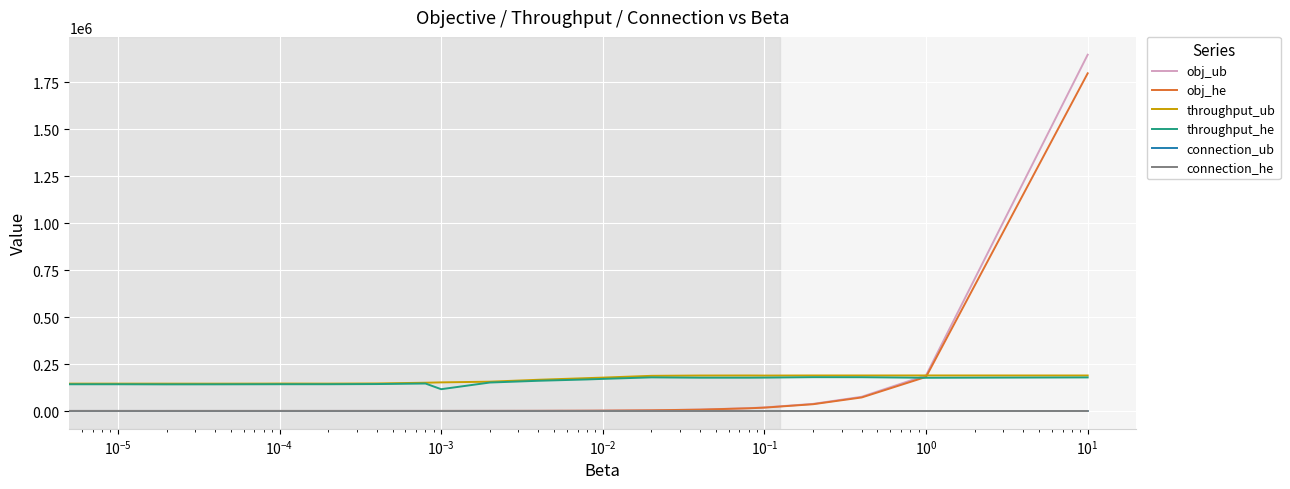

True or false: throughput_he and connection_ub intersect in this chart.

False